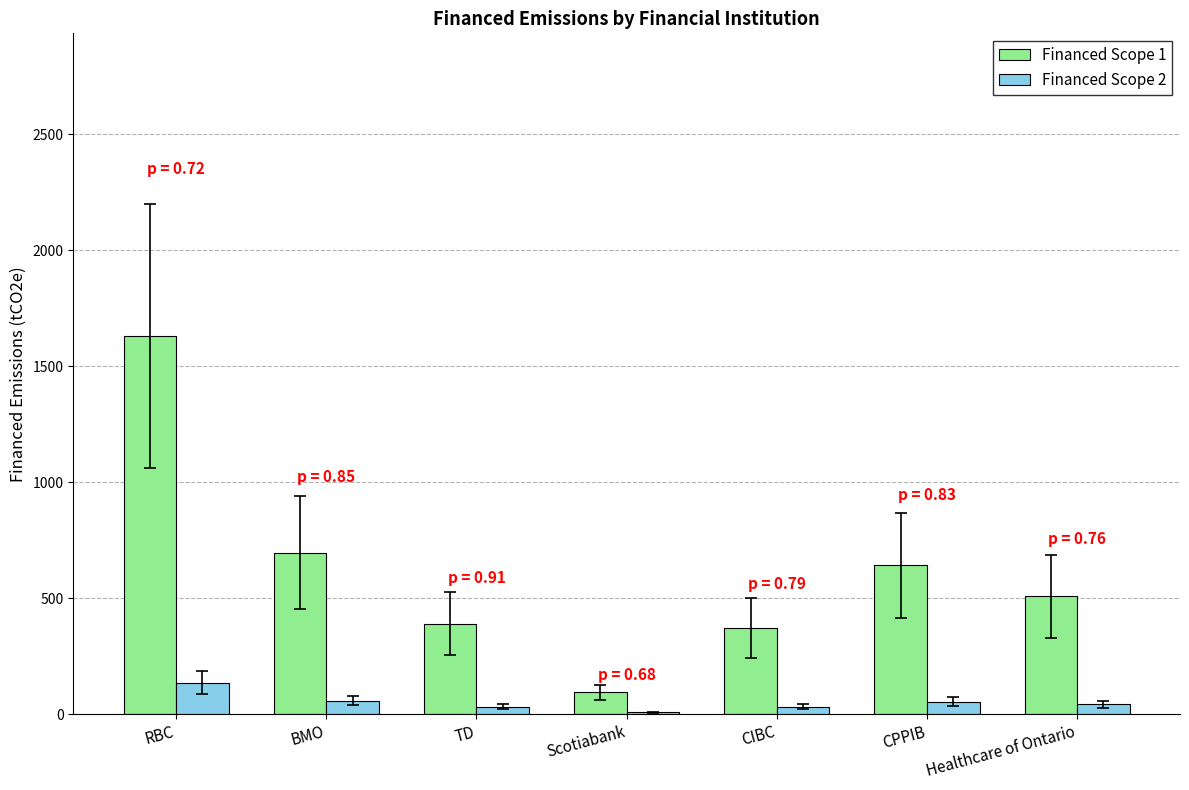

Which series changed the most between BMO and CIBC?

Financed Scope 1